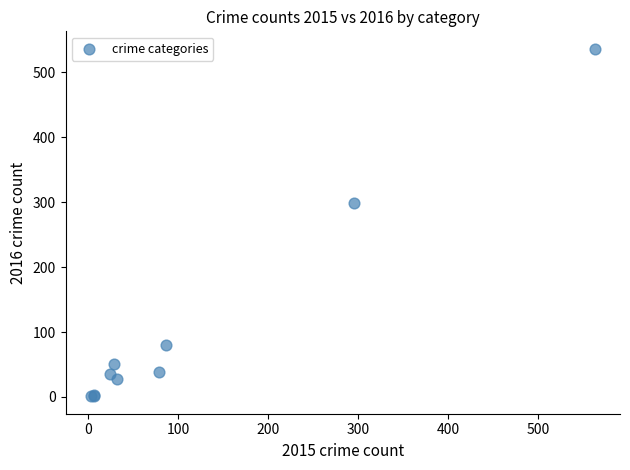

What Y value in the scatter plot is closest to 268?

299